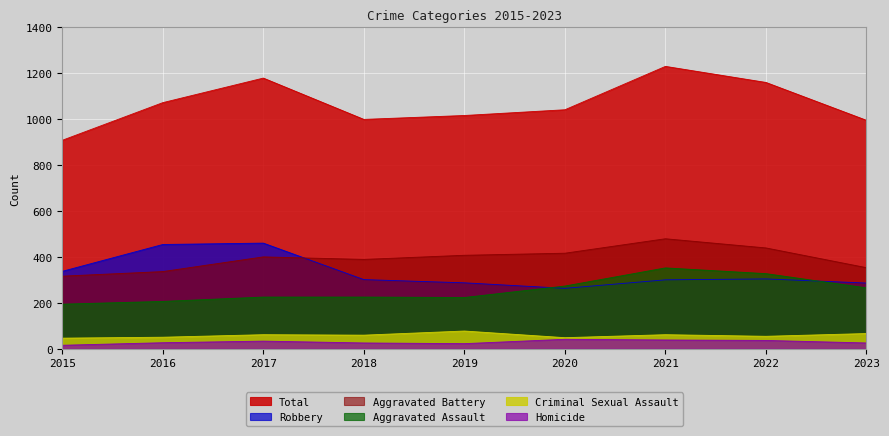

Which category has the lowest value across all series?

2015